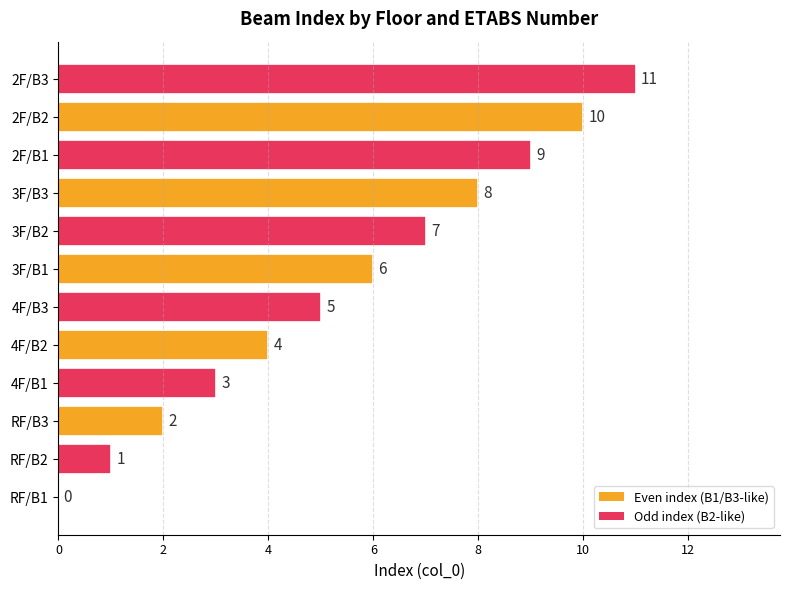

The chart shows a value of 5 at 4F/B3. True or false?

True